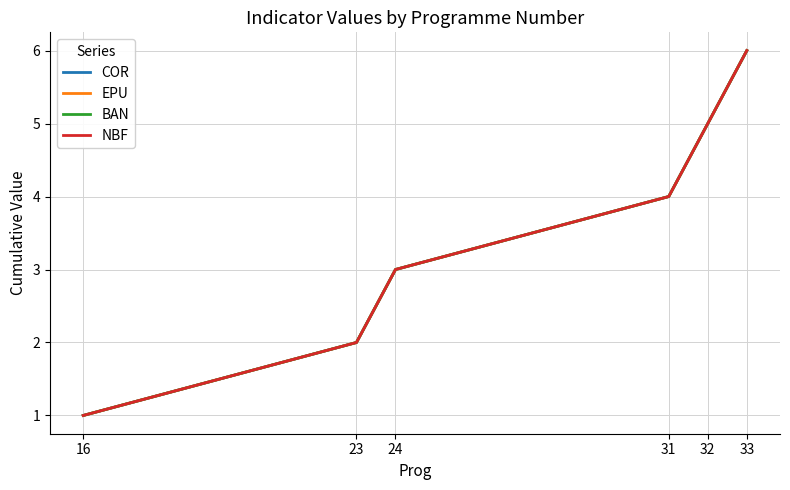

True or false: BAN and EPU intersect in this chart.

False